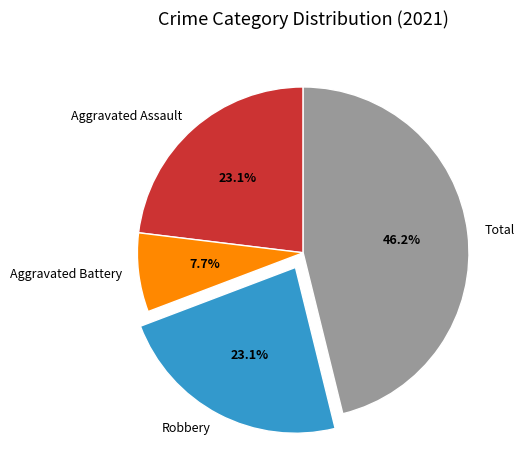

What percentage do Total and Aggravated Battery together represent?

53.8%